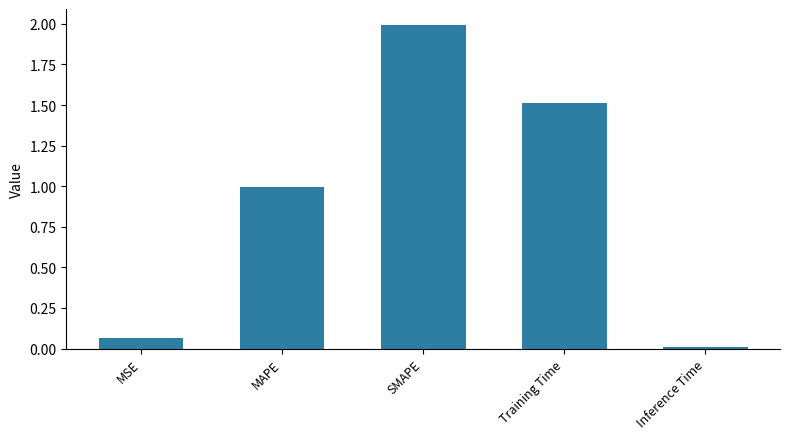

Are the bars horizontal?

No